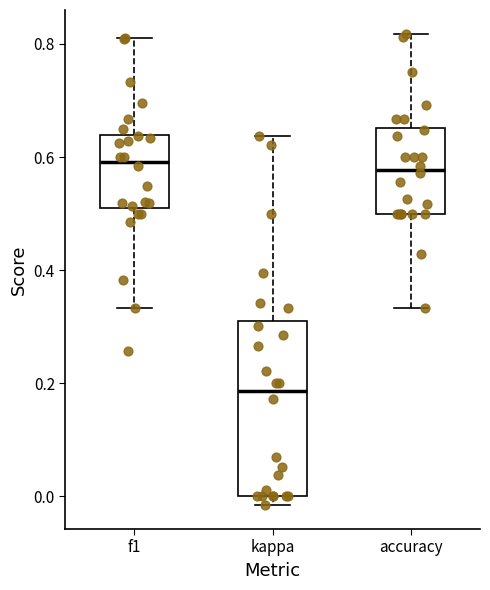

Where is the upper edge of the box for f1 on the y-axis? The values are not printed on the chart, so give them approximately, as read against the axis.

0.64